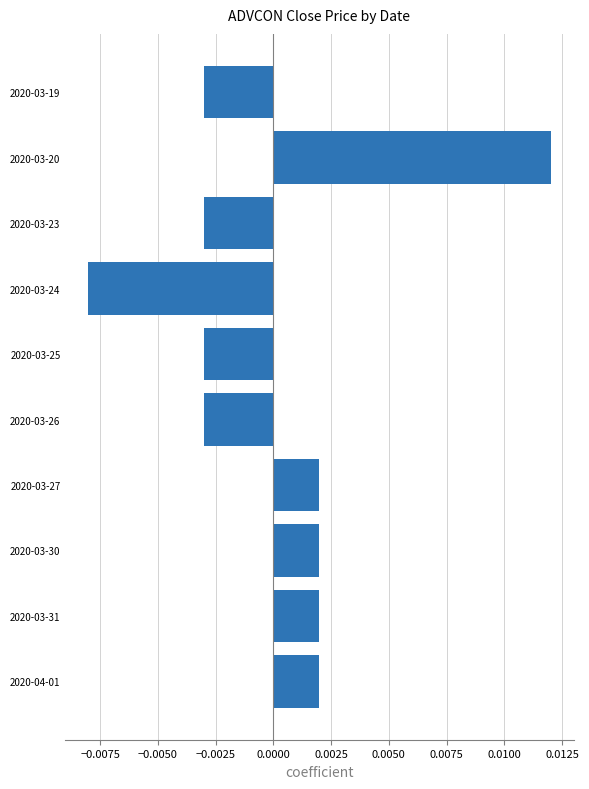

How many values are below zero?

5